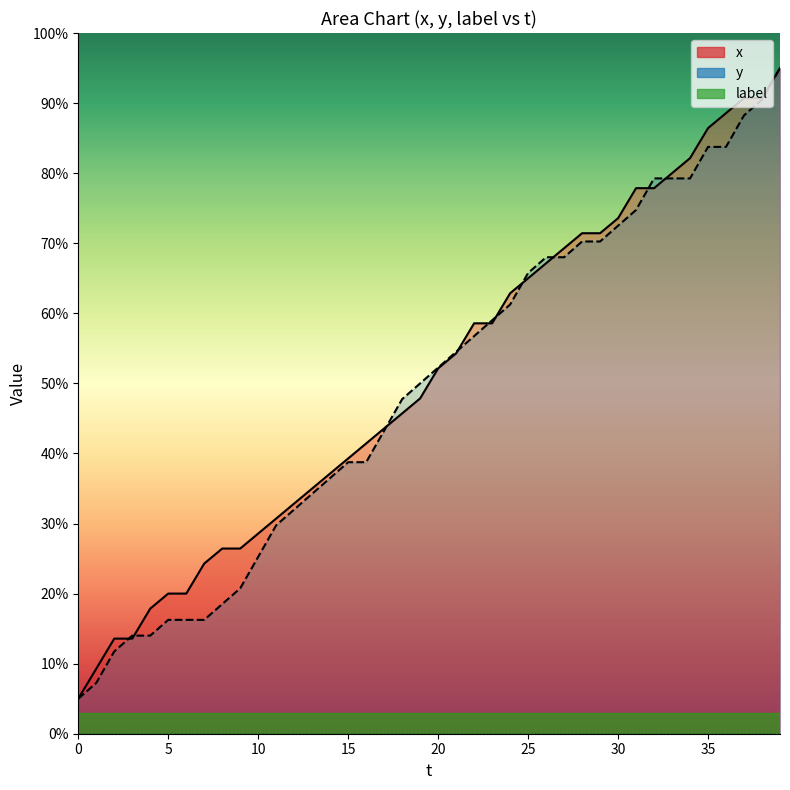

Does the chart have visible grid lines?

No